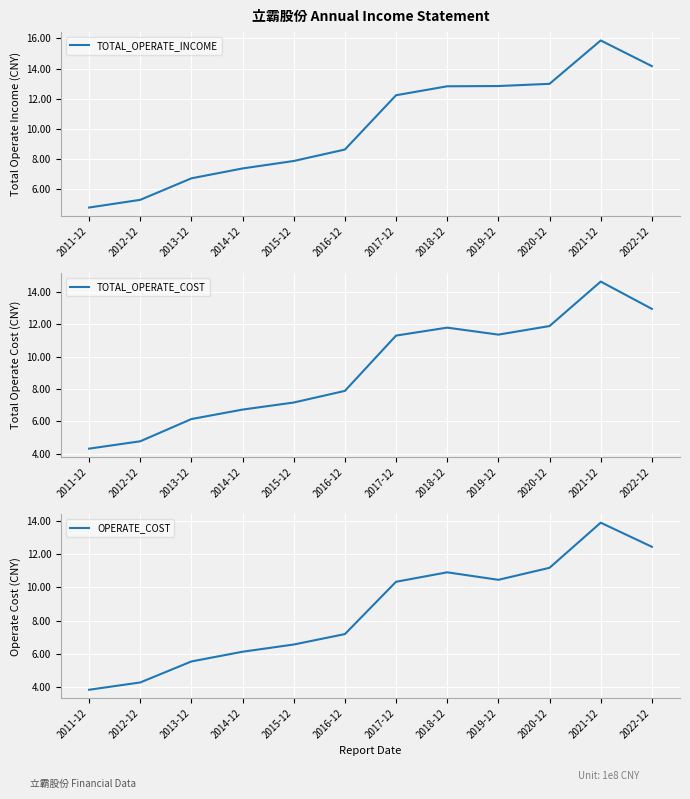

What is the label of the 1st point from the left?

2011-12